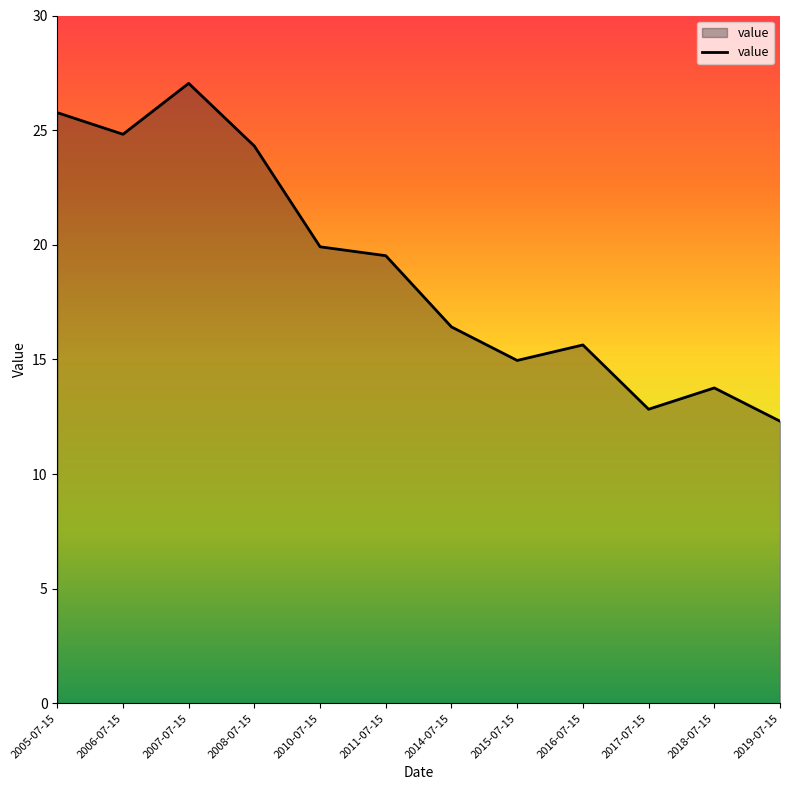

The chart shows a value of 15.6 at 2016-07-15. True or false?

True